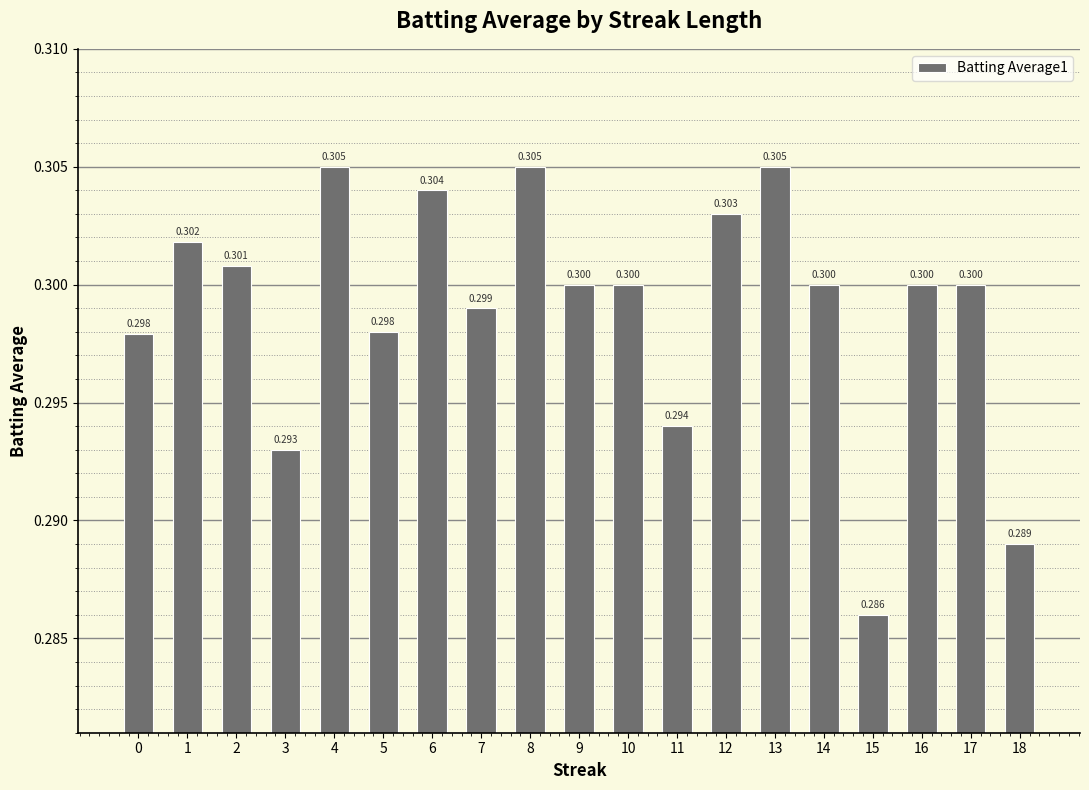

Reading right to left, list all the values displayed in this chart.

18=0.3	17=0.3	16=0.3	15=0.3	14=0.3	13=0.3	12=0.3	11=0.3	10=0.3	9=0.3	8=0.3	7=0.3	6=0.3	5=0.3	4=0.3	3=0.3	2=0.3	1=0.3	0=0.3